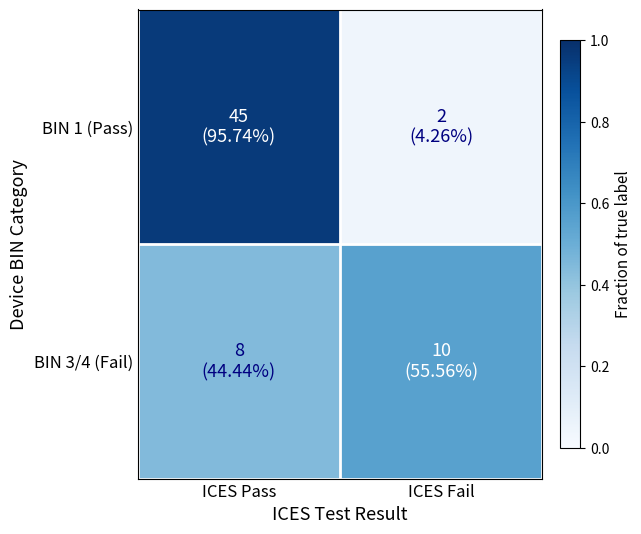

Between ICES Fail and ICES Pass, which is larger?

ICES Pass